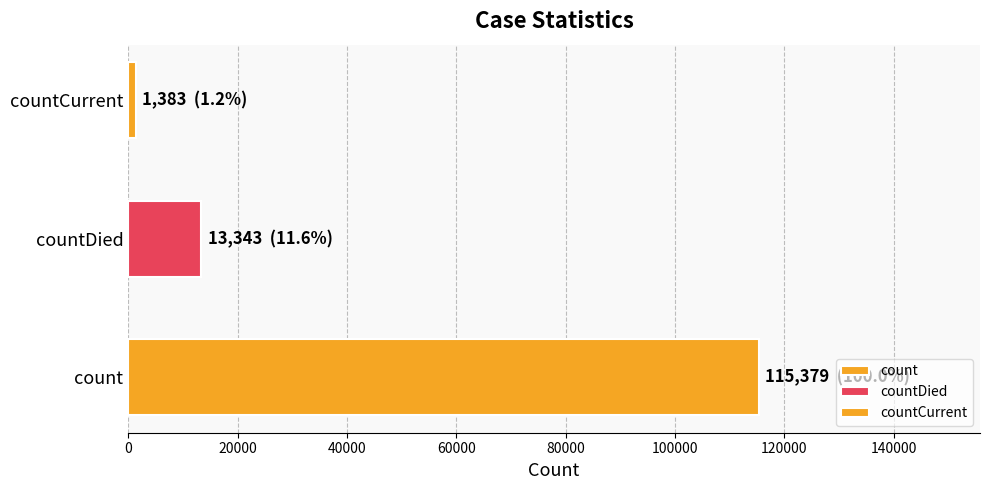

Which category has the highest value across all series?

count